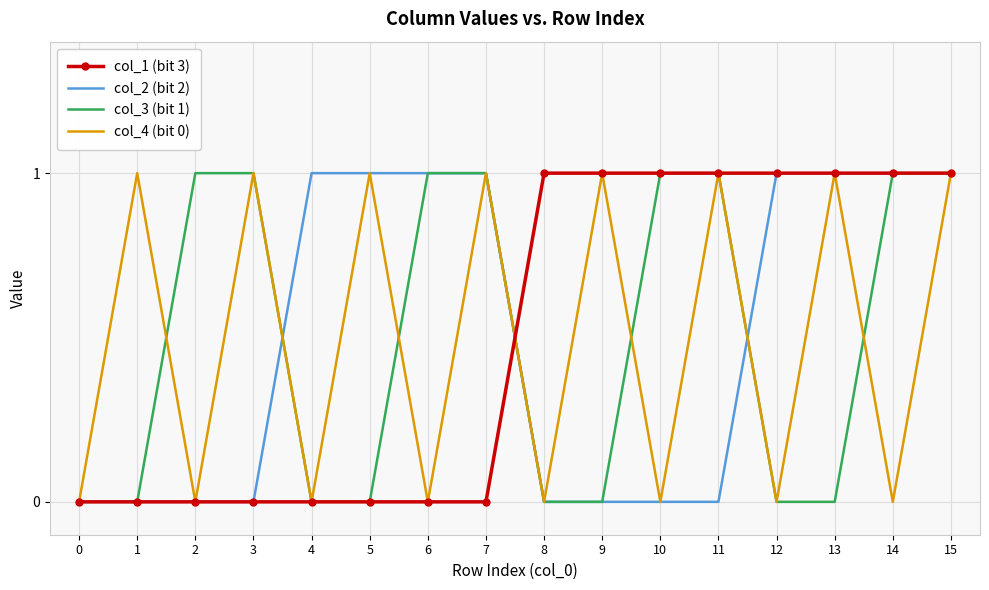

How many series are shown in this chart?

4